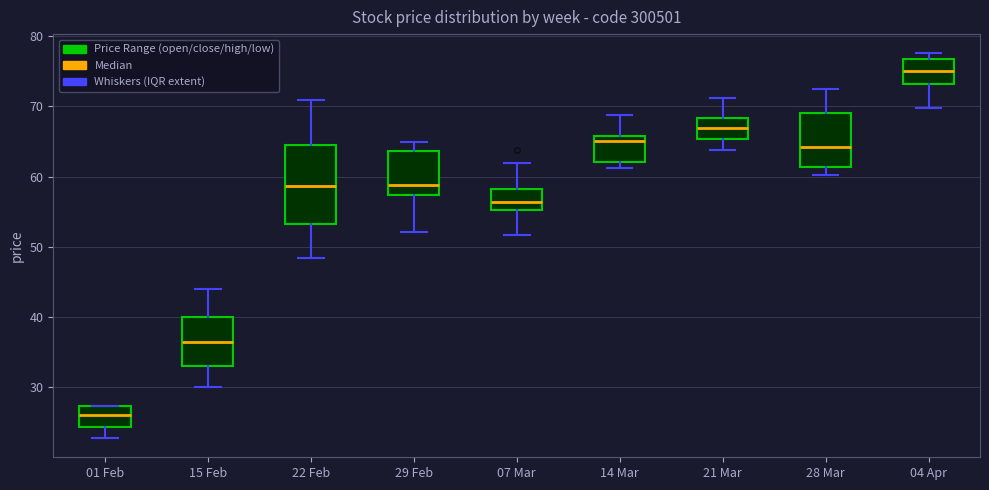

Reading left to right, read every box against the y-axis: the position of its median line, the range the box covers, and the ends of its whiskers. The values are not printed on the chart, so give them approximately, as read against the axis.

01 Feb: median 26, box 24 to 27, whiskers 23 to 27
15 Feb: median 36, box 33 to 40, whiskers 30 to 44
22 Feb: median 59, box 53 to 64, whiskers 48 to 71
29 Feb: median 59, box 57 to 64, whiskers 52 to 65
07 Mar: median 56, box 55 to 58, whiskers 52 to 62
14 Mar: median 65, box 62 to 66, whiskers 61 to 69
21 Mar: median 67, box 65 to 68, whiskers 64 to 71
28 Mar: median 64, box 61 to 69, whiskers 60 to 72
04 Apr: median 75, box 73 to 77, whiskers 70 to 78